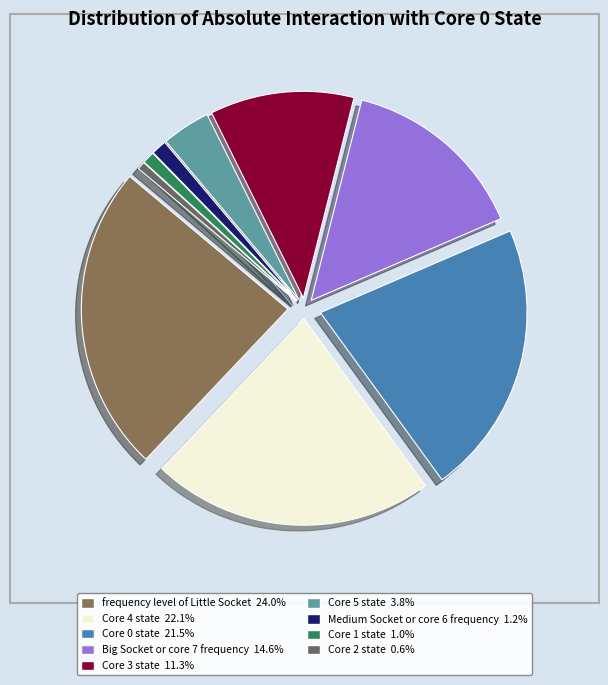

Is there a majority slice in this chart?

No